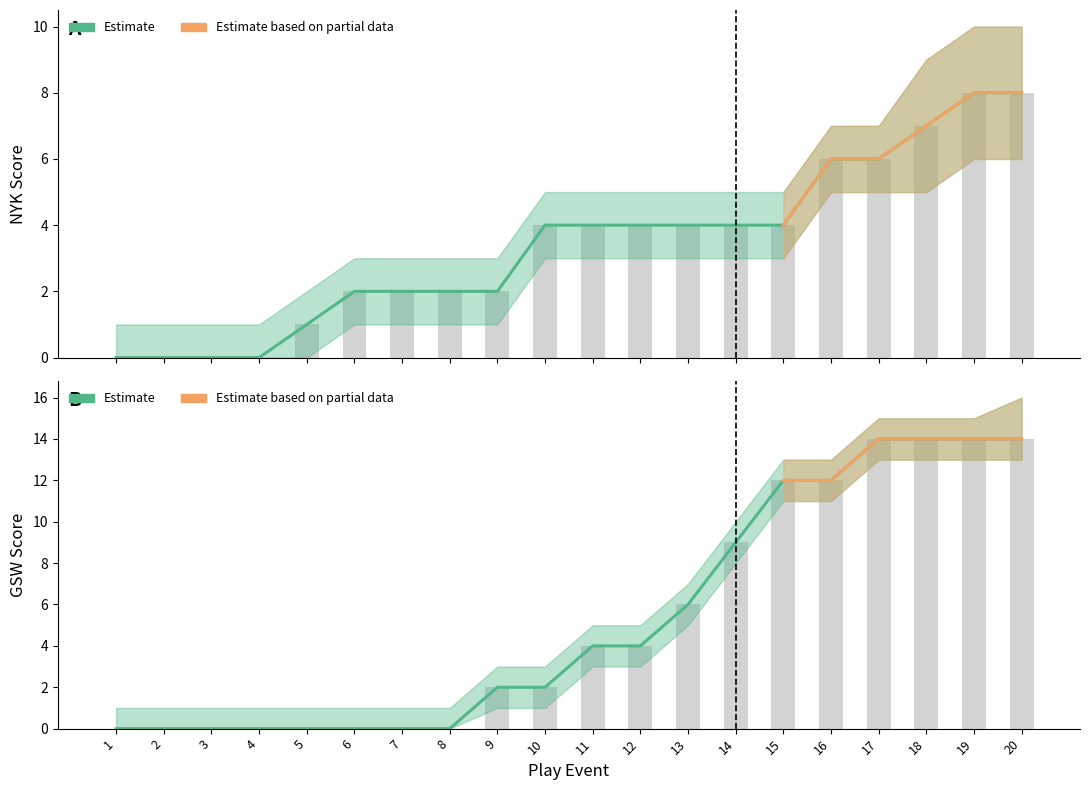

Reading left to right, list all the values displayed in this chart.

AwayScore: 1=0	2=0	3=0	4=0	5=1	6=2	7=2	8=2	9=2	10=4	11=4	12=4	13=4	14=4	15=4	16=6	17=6	18=7	19=8	20=8
HomeScore: 1=0	2=0	3=0	4=0	5=0	6=0	7=0	8=0	9=2	10=2	11=4	12=4	13=6	14=9	15=12	16=12	17=14	18=14	19=14	20=14